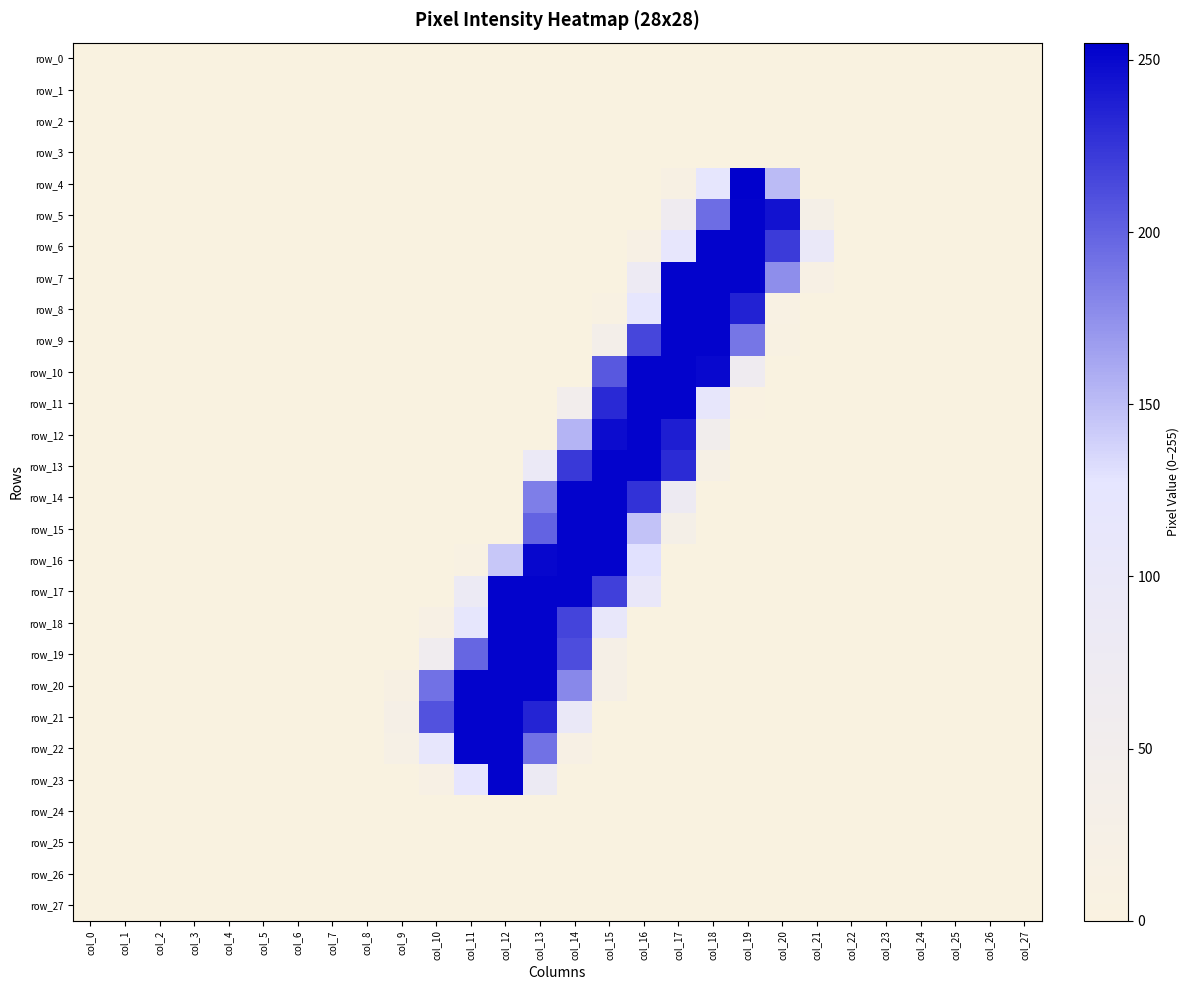

Is it true that row_15 equals 98 at col_7?

False